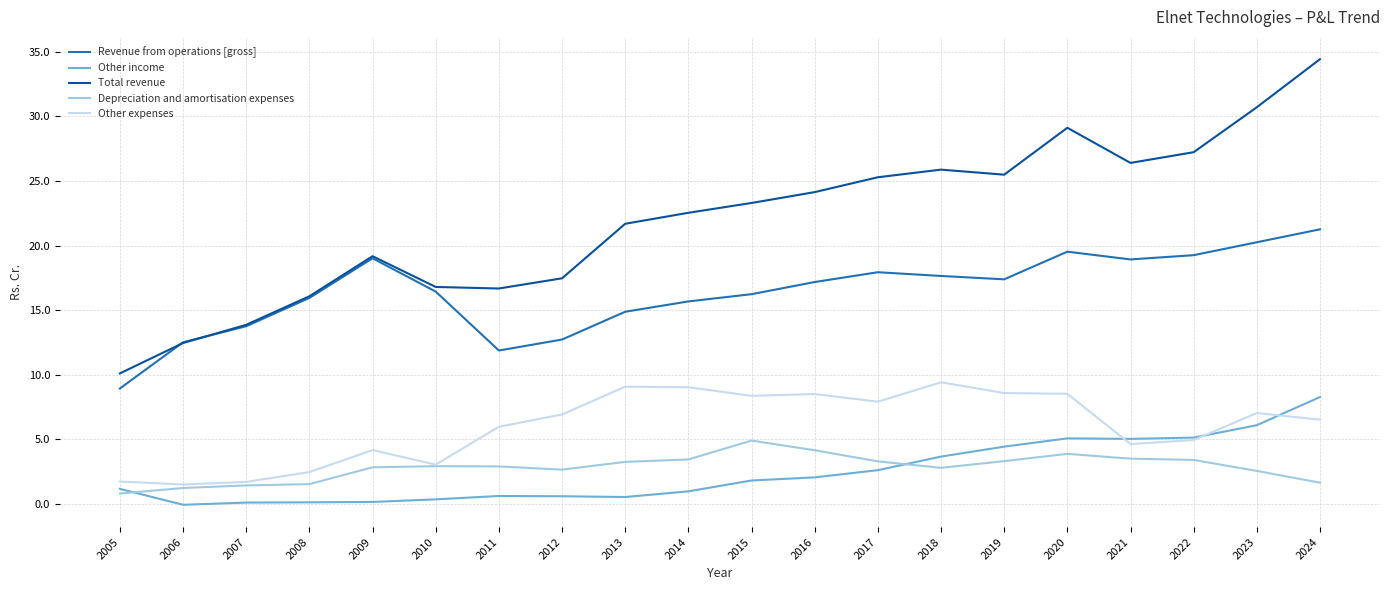

In Total revenue, how many points are higher than both neighbors (excluding endpoints)?

3